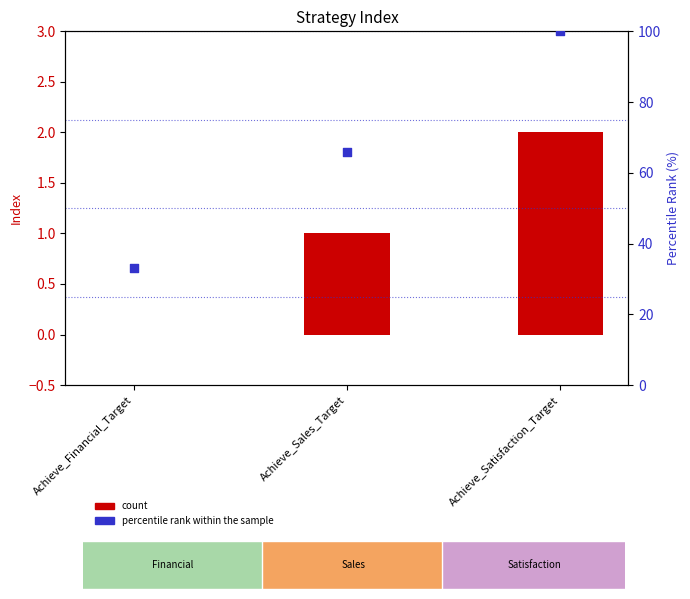

Which series reaches the maximum Y coordinate?

percentile rank within the sample